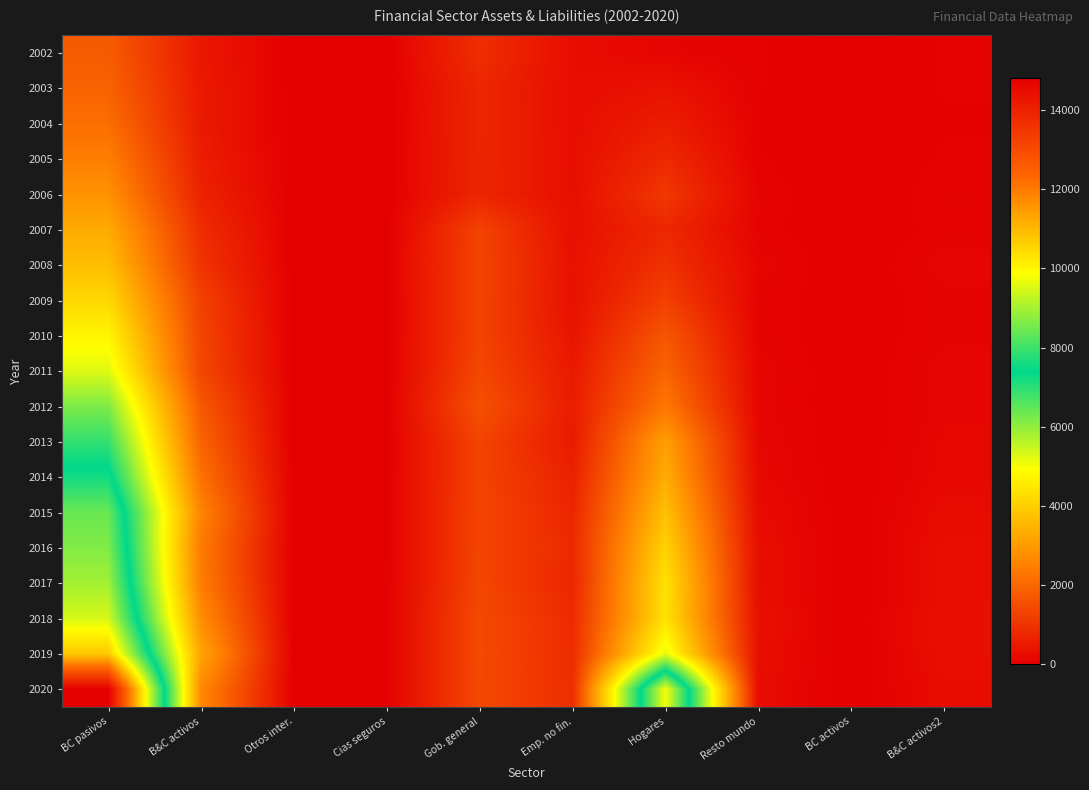

What is the total value across all series at BC pasivos?

114106